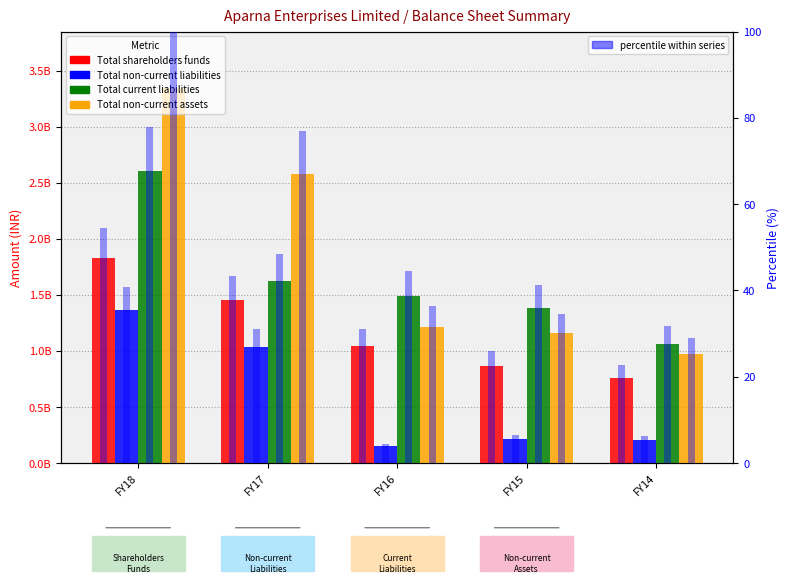

Which series has the widest spread of values?

Total non-current assets